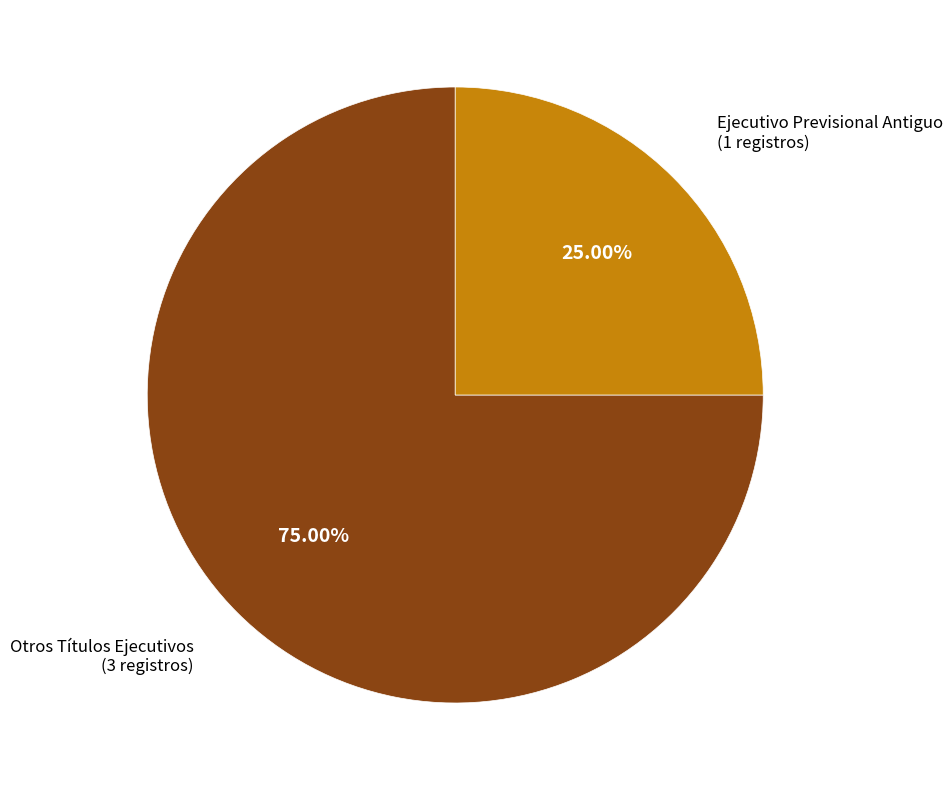

Is there any slice that represents more than half of the pie?

Yes